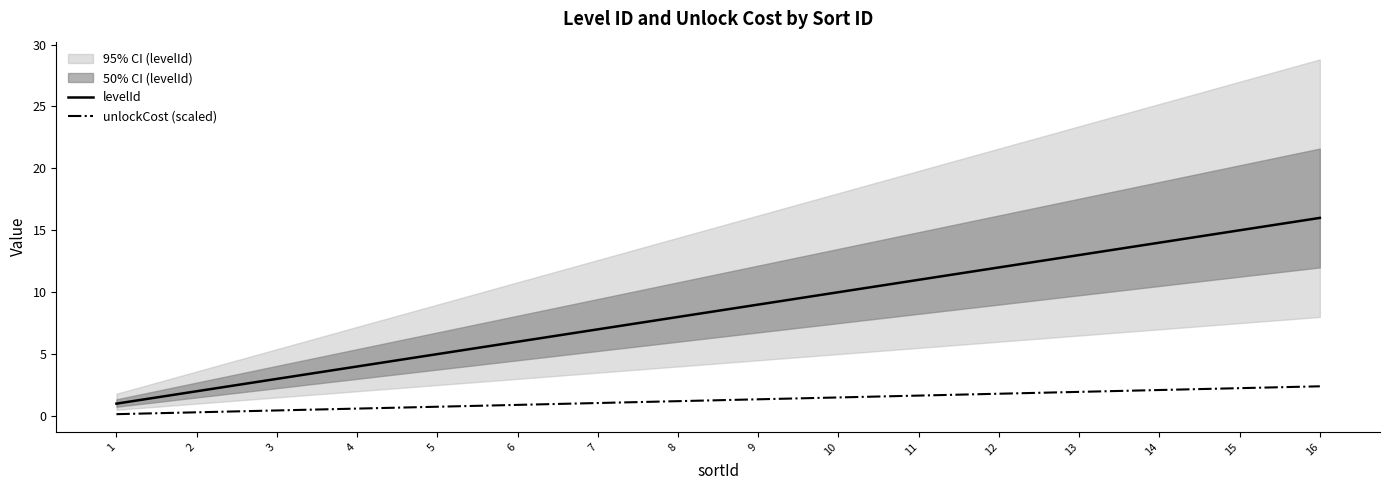

True or false: unlockCost (scaled) has more than 1 points higher than both neighbors.

False